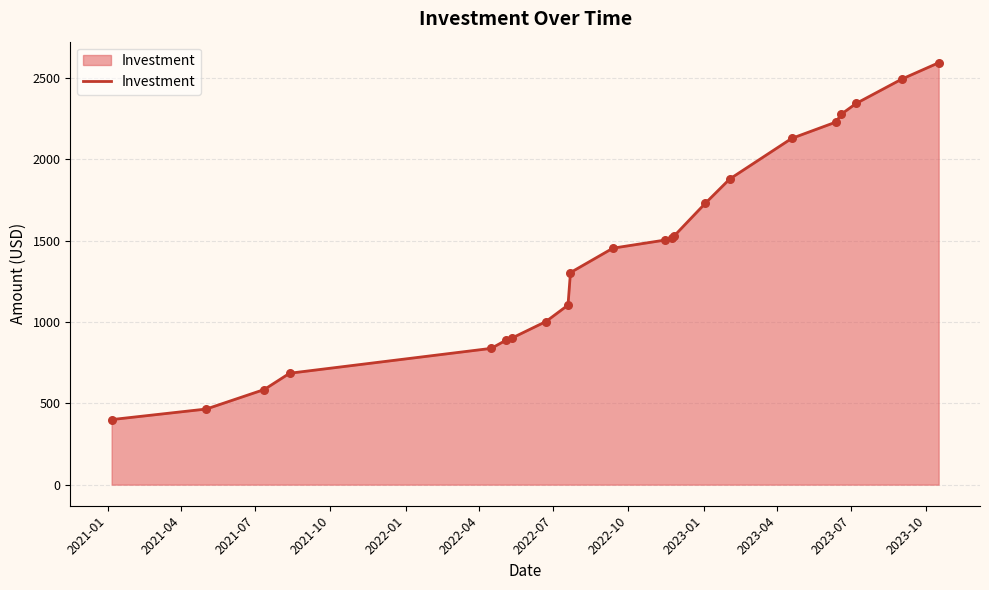

What is the smallest value displayed?

400